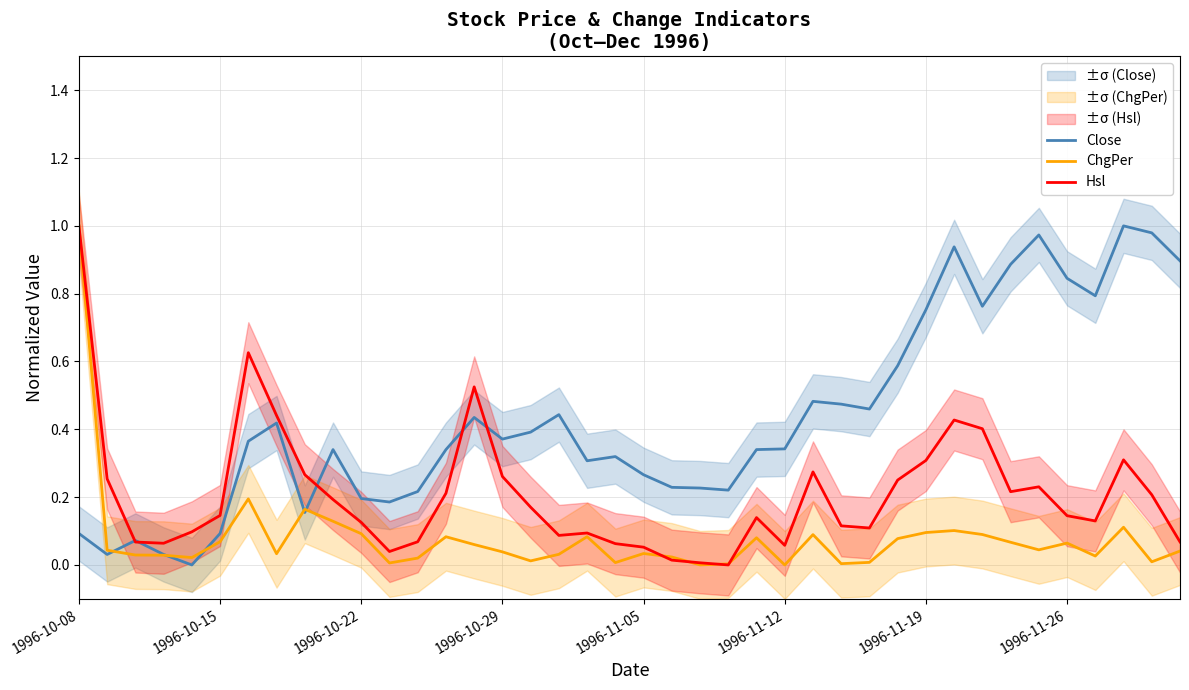

The value of Close at 29 is 1.0. True or false?

False